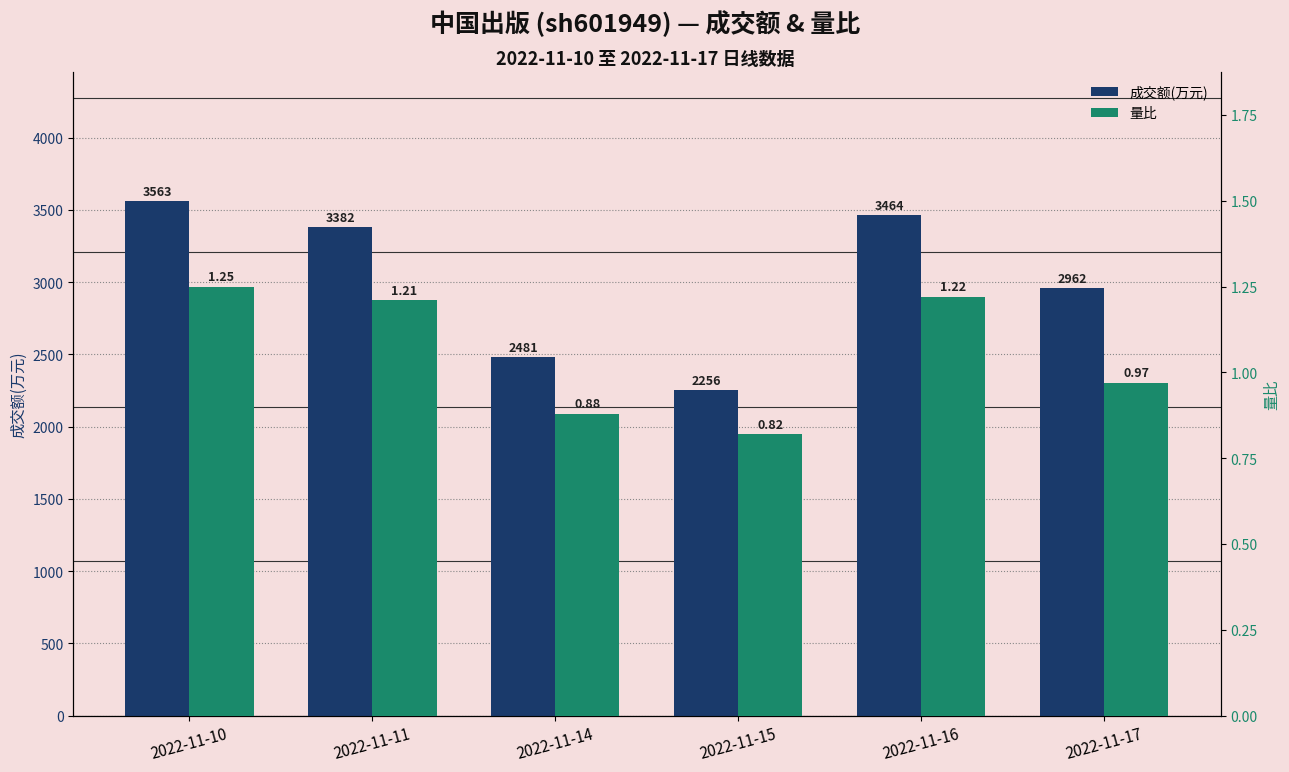

Is it true that 量比 equals 0.4 at 2022-11-17?

False